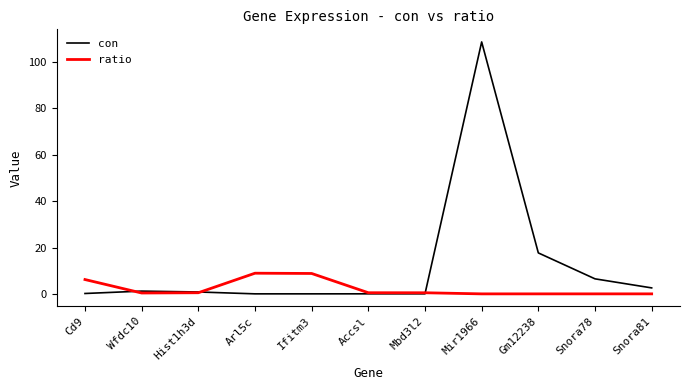

List the series in order of their overall mean, highest first.

con, ratio